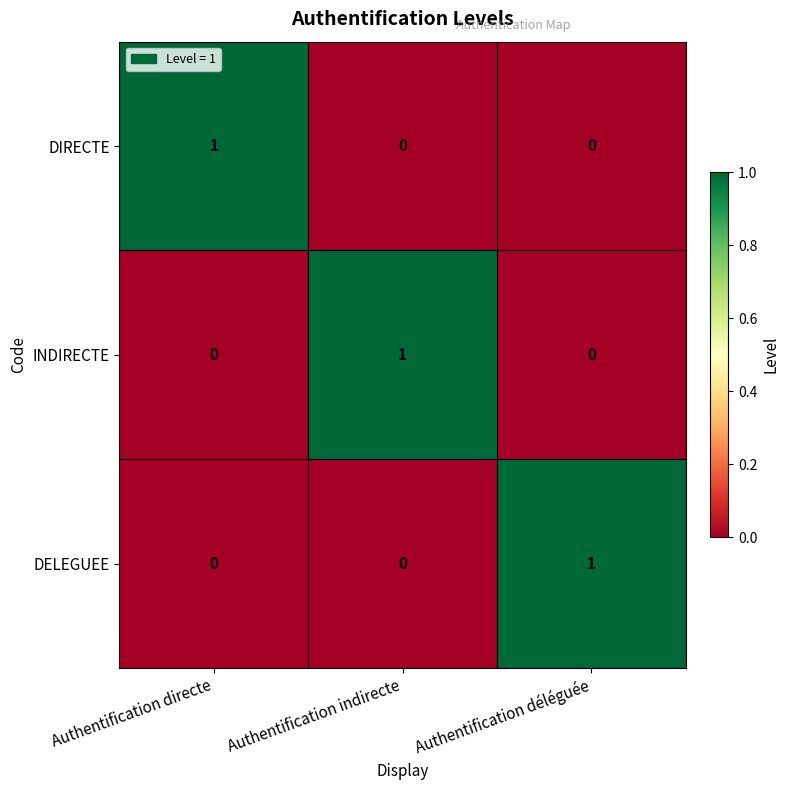

True or false: DELEGUEE has a value of 1 at Authentification déléguée.

True